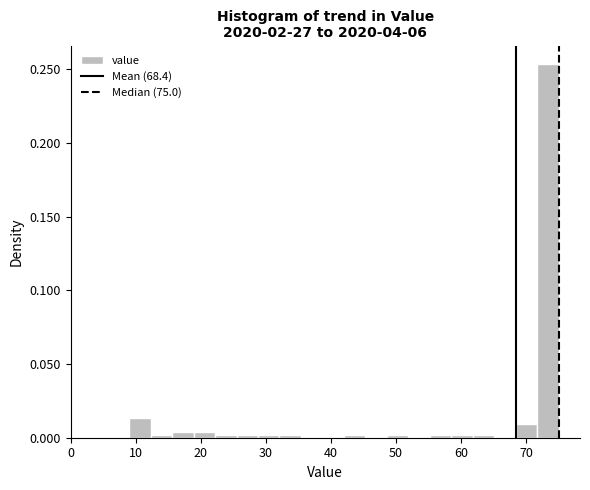

Read against the x-axis, roughly where is the centre of the tallest bar?

73